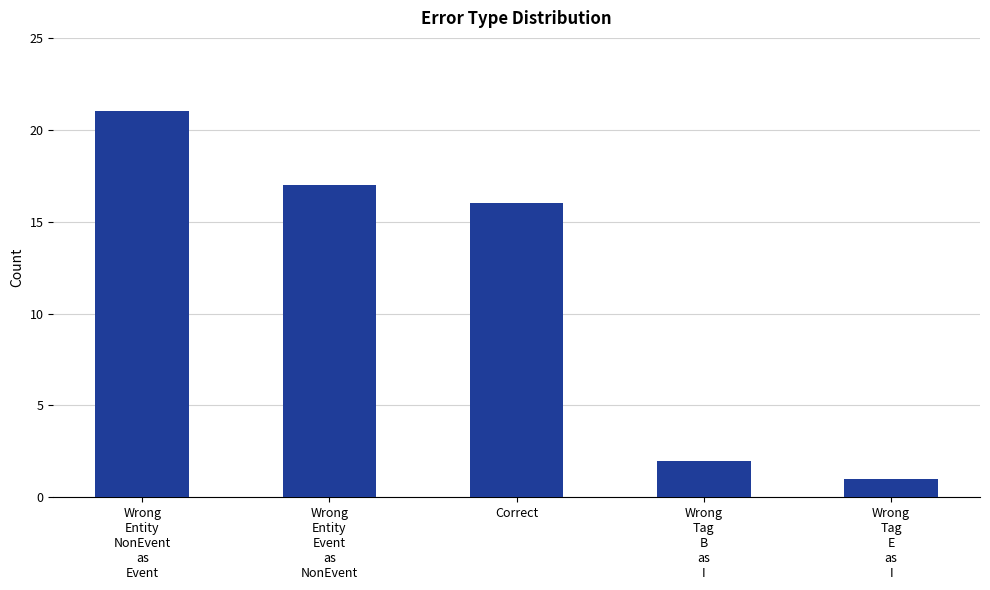

The chart shows a value of 0 at Wrong
Tag
E
as
I. True or false?

False